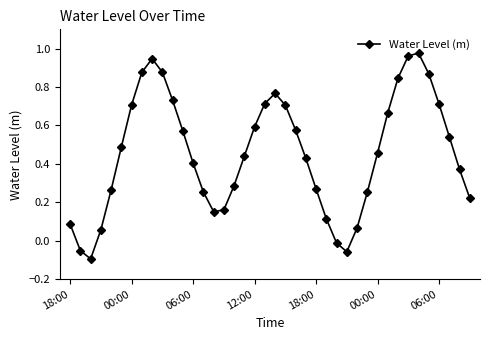

What is the difference between the maximum and minimum values?

1.1